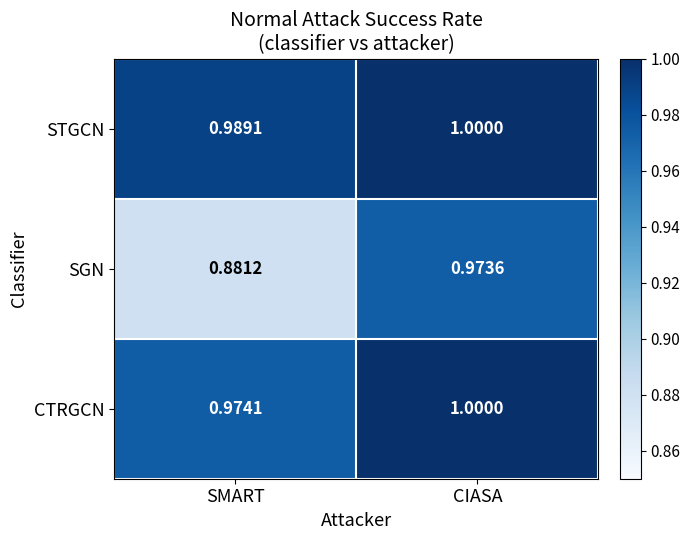

Which category has the lowest value across all series?

SMART